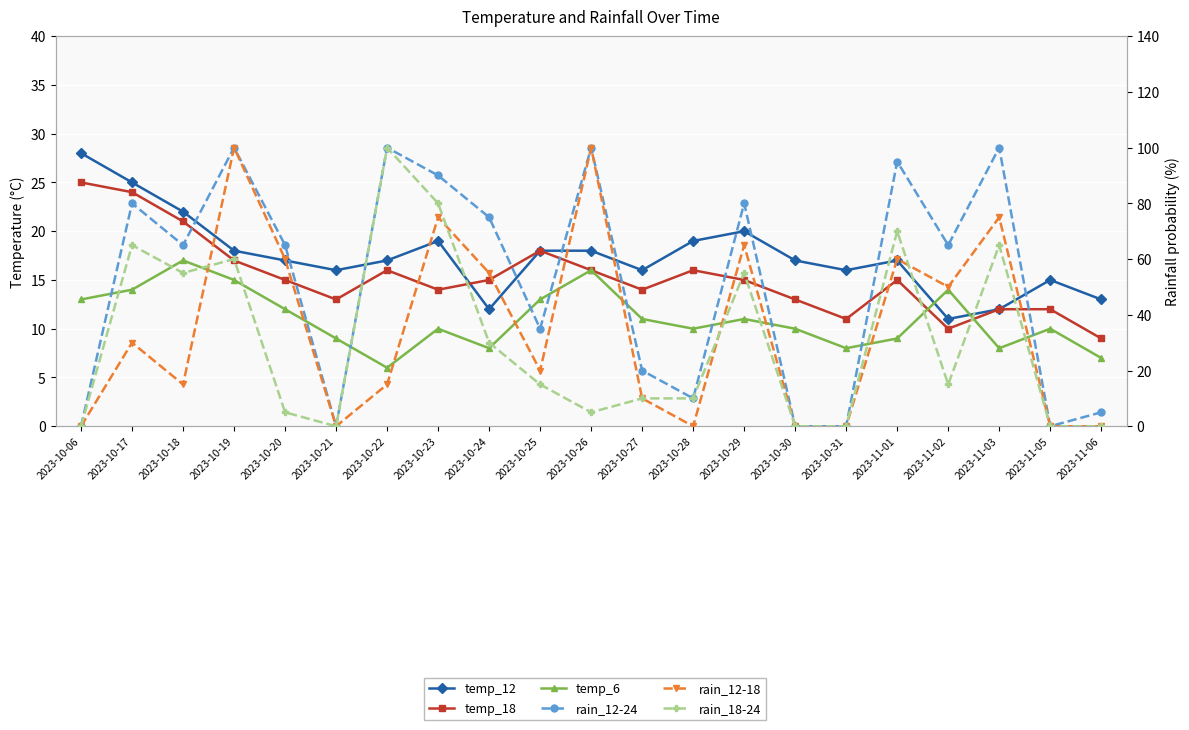

Reading left to right, what are all the values shown in this chart?

temp_12: 2023-10-06=28	2023-10-17=25	2023-10-18=22	2023-10-19=18	2023-10-20=17	2023-10-21=16	2023-10-22=17	2023-10-23=19	2023-10-24=12	2023-10-25=18	2023-10-26=18	2023-10-27=16	2023-10-28=19	2023-10-29=20	2023-10-30=17	2023-10-31=16	2023-11-01=17	2023-11-02=11	2023-11-03=12	2023-11-05=15	2023-11-06=13
temp_18: 2023-10-06=25	2023-10-17=24	2023-10-18=21	2023-10-19=17	2023-10-20=15	2023-10-21=13	2023-10-22=16	2023-10-23=14	2023-10-24=15	2023-10-25=18	2023-10-26=16	2023-10-27=14	2023-10-28=16	2023-10-29=15	2023-10-30=13	2023-10-31=11	2023-11-01=15	2023-11-02=10	2023-11-03=12	2023-11-05=12	2023-11-06=9
temp_6: 2023-10-06=13	2023-10-17=14	2023-10-18=17	2023-10-19=15	2023-10-20=12	2023-10-21=9	2023-10-22=6	2023-10-23=10	2023-10-24=8	2023-10-25=13	2023-10-26=16	2023-10-27=11	2023-10-28=10	2023-10-29=11	2023-10-30=10	2023-10-31=8	2023-11-01=9	2023-11-02=14	2023-11-03=8	2023-11-05=10	2023-11-06=7
rain_12-24: 2023-10-06=0	2023-10-17=80	2023-10-18=65	2023-10-19=100	2023-10-20=65	2023-10-21=0	2023-10-22=100	2023-10-23=90	2023-10-24=75	2023-10-25=35	2023-10-26=100	2023-10-27=20	2023-10-28=10	2023-10-29=80	2023-10-30=0	2023-10-31=0	2023-11-01=95	2023-11-02=65	2023-11-03=100	2023-11-05=0	2023-11-06=5
rain_12-18: 2023-10-06=0	2023-10-17=30	2023-10-18=15	2023-10-19=100	2023-10-20=60	2023-10-21=0	2023-10-22=15	2023-10-23=75	2023-10-24=55	2023-10-25=20	2023-10-26=100	2023-10-27=10	2023-10-28=0	2023-10-29=65	2023-10-30=0	2023-10-31=0	2023-11-01=60	2023-11-02=50	2023-11-03=75	2023-11-05=0	2023-11-06=0
rain_18-24: 2023-10-06=0	2023-10-17=65	2023-10-18=55	2023-10-19=60	2023-10-20=5	2023-10-21=0	2023-10-22=100	2023-10-23=80	2023-10-24=30	2023-10-25=15	2023-10-26=5	2023-10-27=10	2023-10-28=10	2023-10-29=55	2023-10-30=0	2023-10-31=0	2023-11-01=70	2023-11-02=15	2023-11-03=65	2023-11-05=0	2023-11-06=0